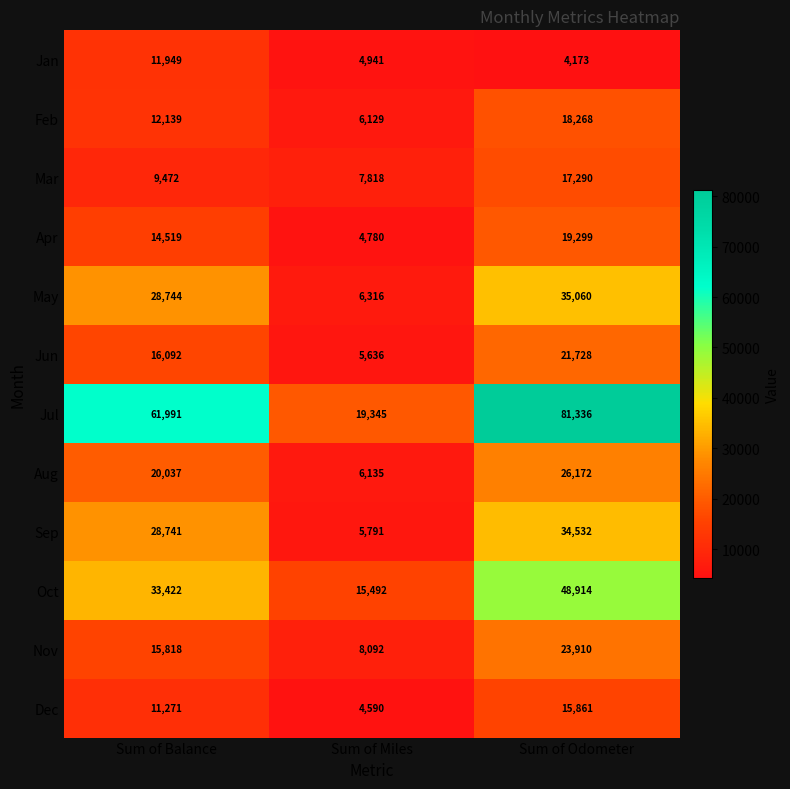

How many data points in Jan are less than 4941?

1